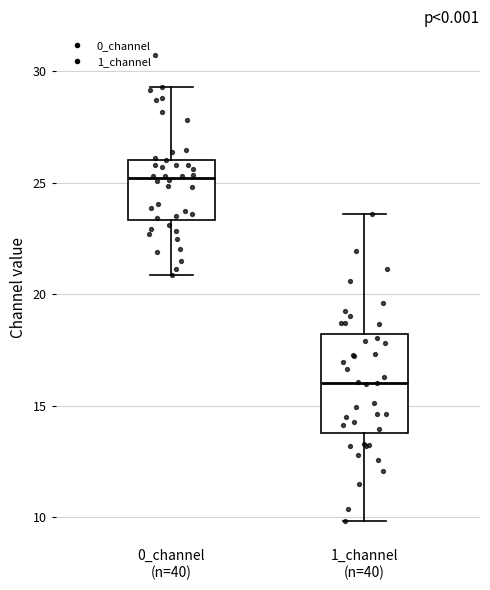

Which box has the highest median line?

0_channel (n=40)